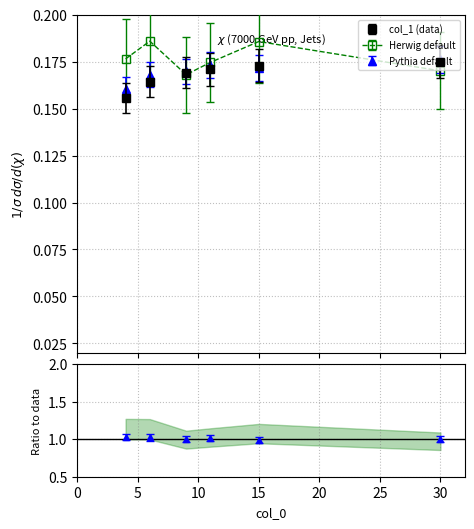

The value at 11 is 0.1. True or false?

False